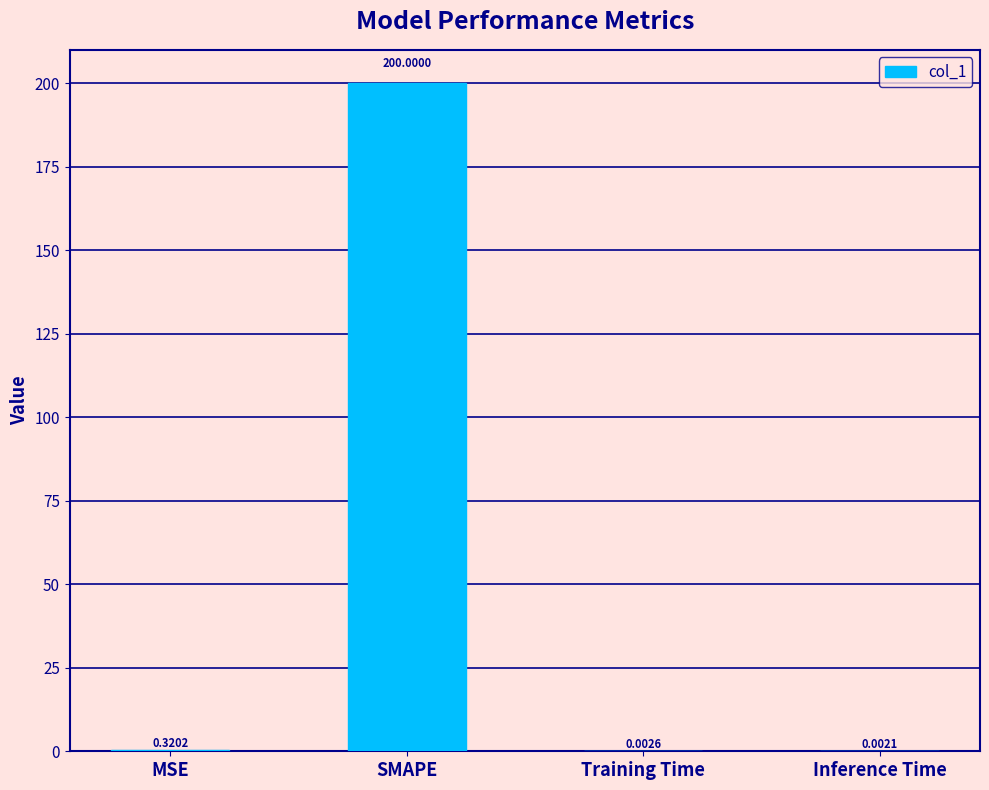

Which has a higher value, Inference Time or MSE?

MSE